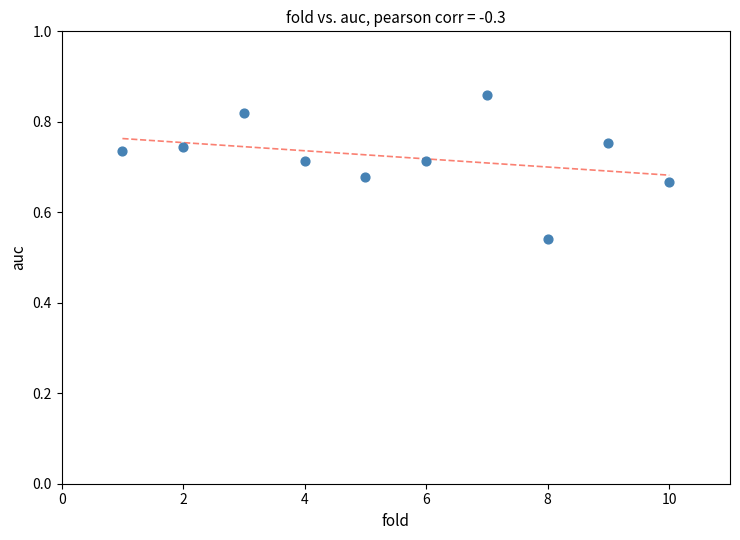

What is the range of Y values (max minus min)?

0.3